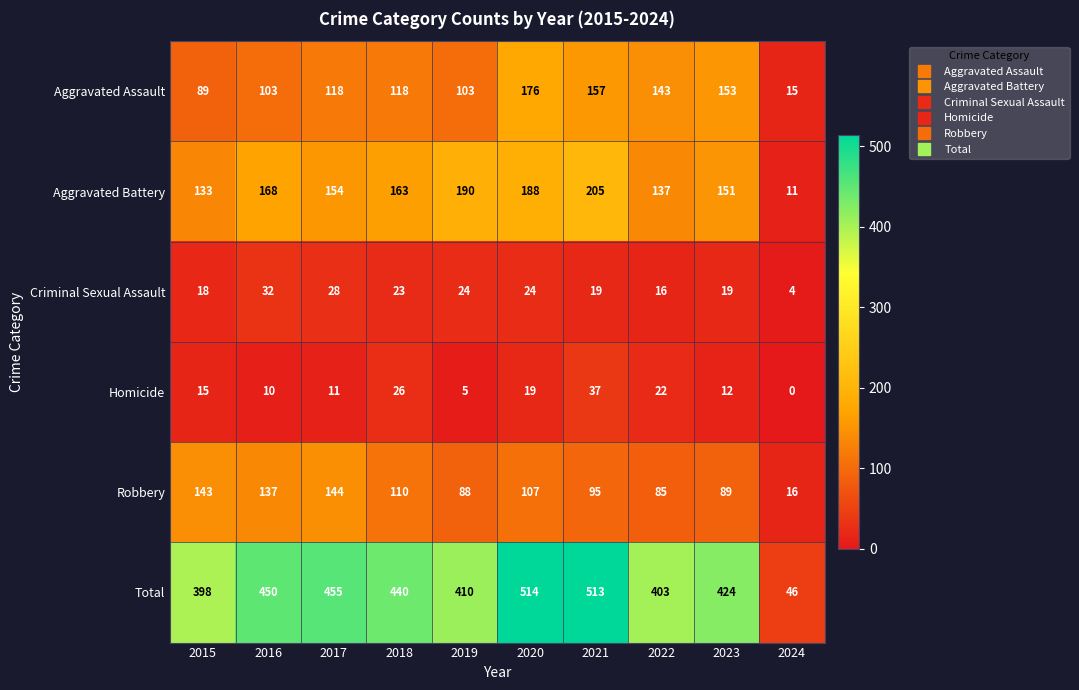

Which series has the widest spread of values?

Total